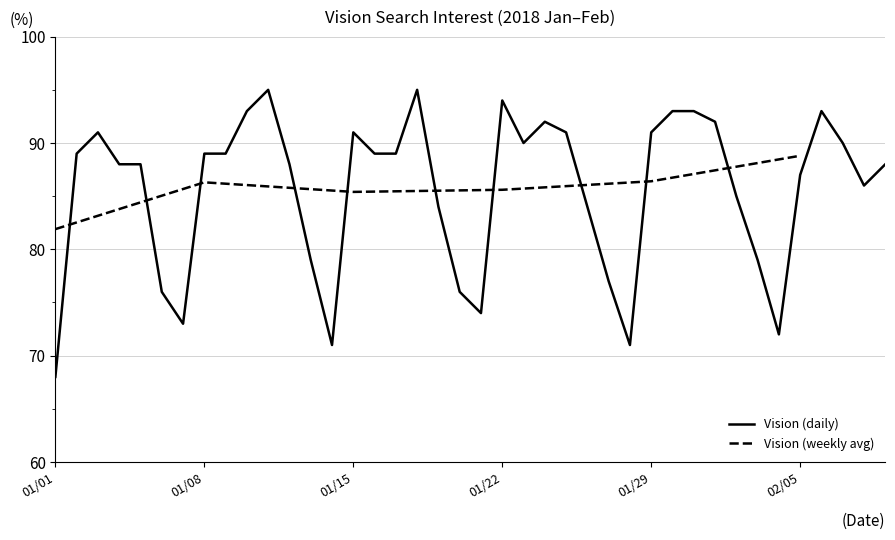

At which label is the value closest to 81?

2018/01/13